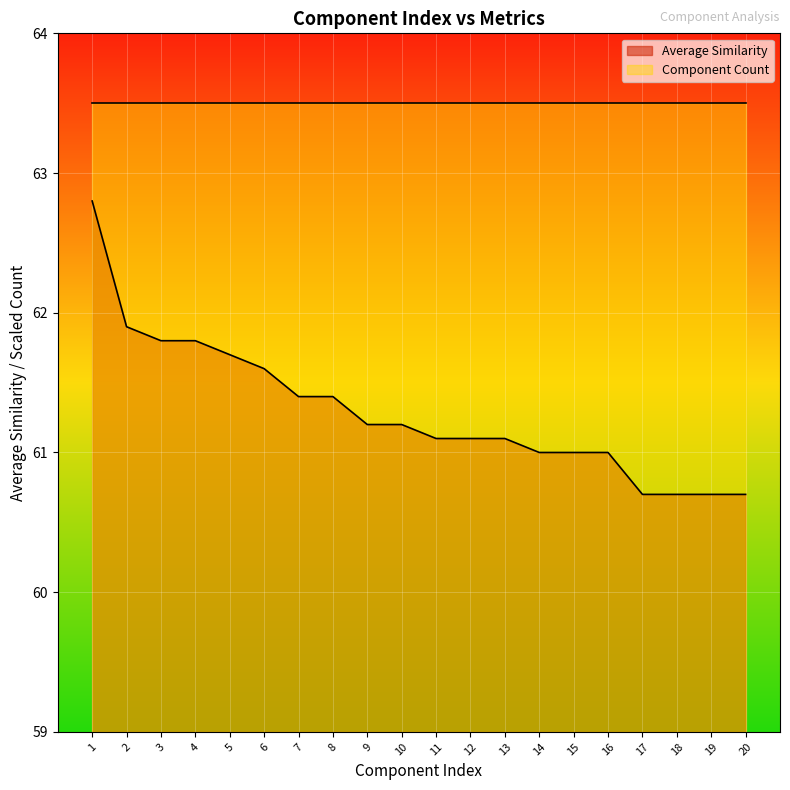

At which label is the value closest to 61?

14